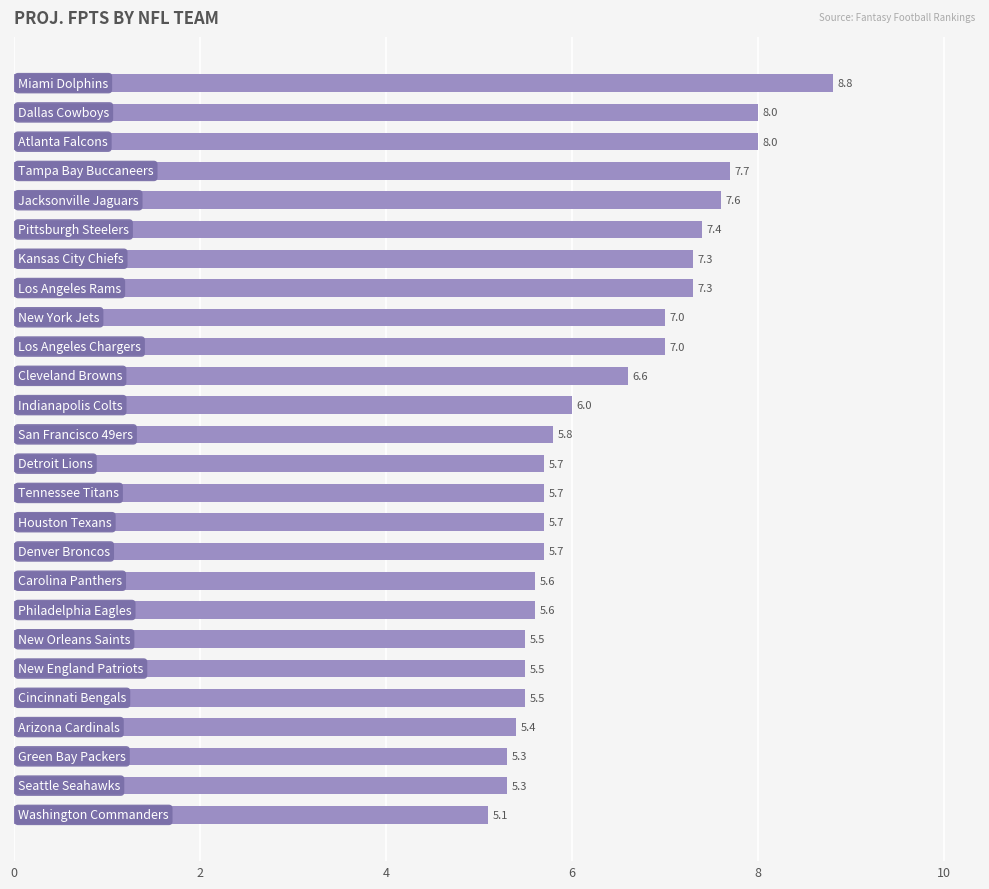

What is the value of the 19th bar from the top?

5.6